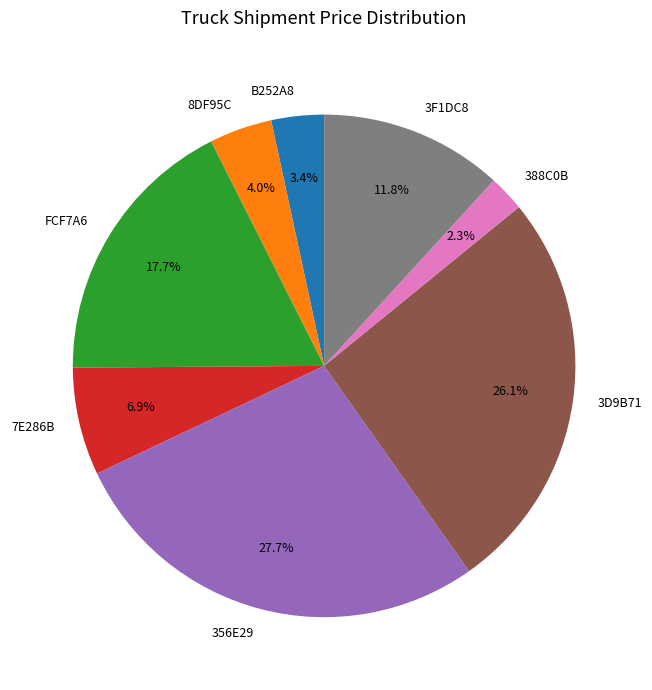

To the nearest percent, what is the difference between the largest and smallest slice percentages?

25%